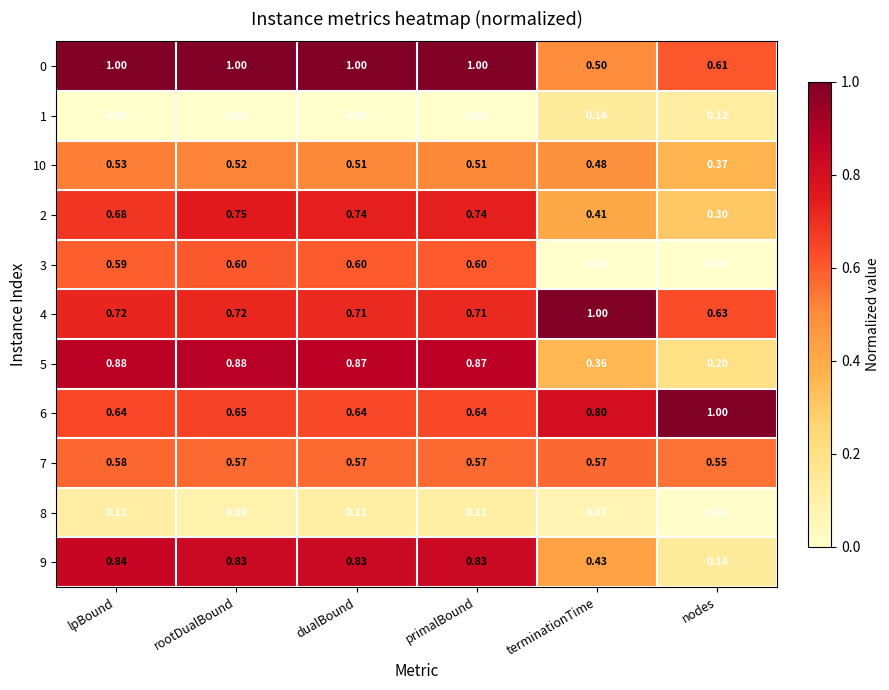

Where is 9 nearest to the value 0?

nodes